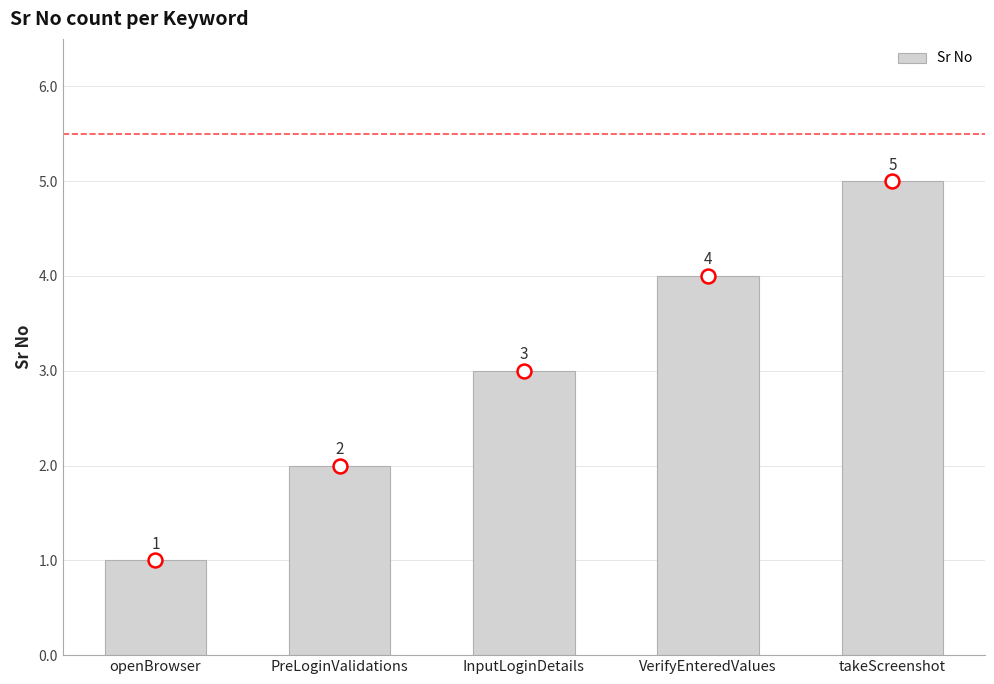

The value at PreLoginValidations is 1. True or false?

False